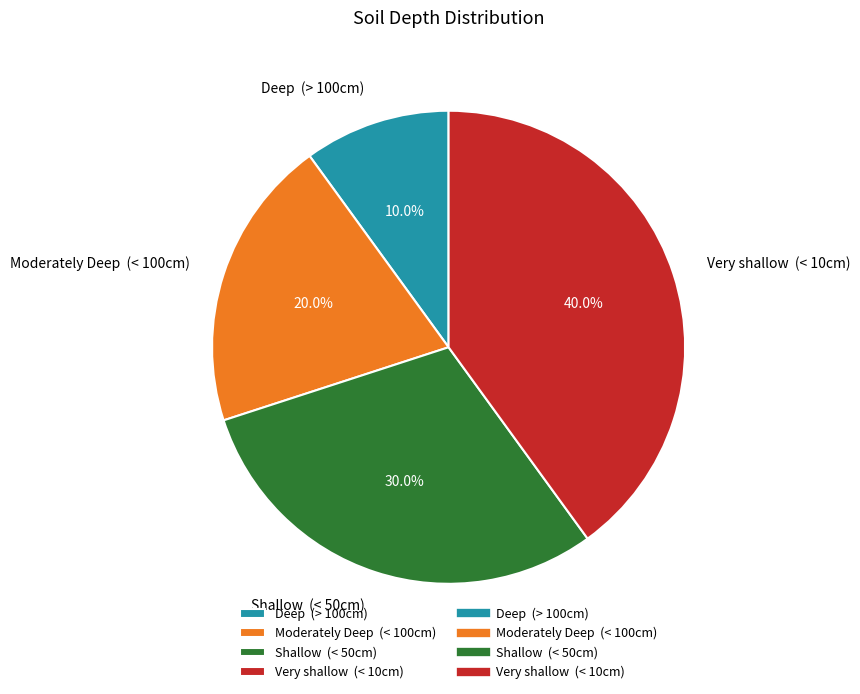

Which slice is the largest?

Very shallow (< 10cm)